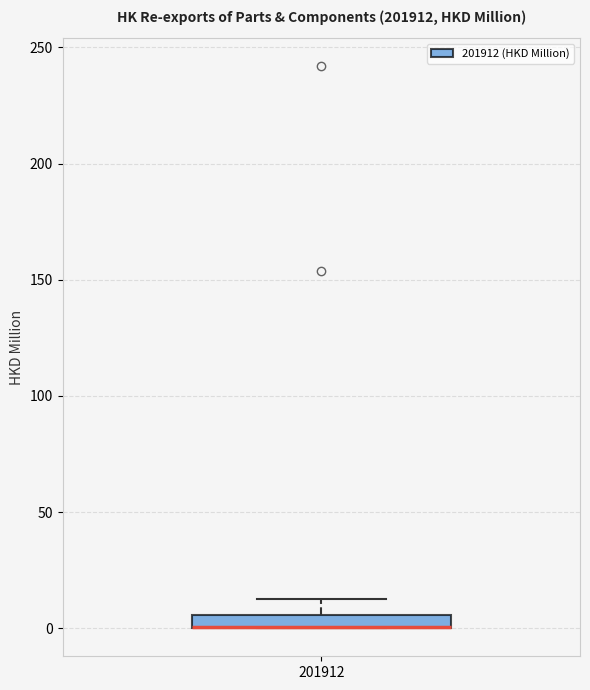

Where does the upper whisker of the box at x = 201912 end on the y-axis? The values are not printed on the chart, so give them approximately, as read against the axis.

15